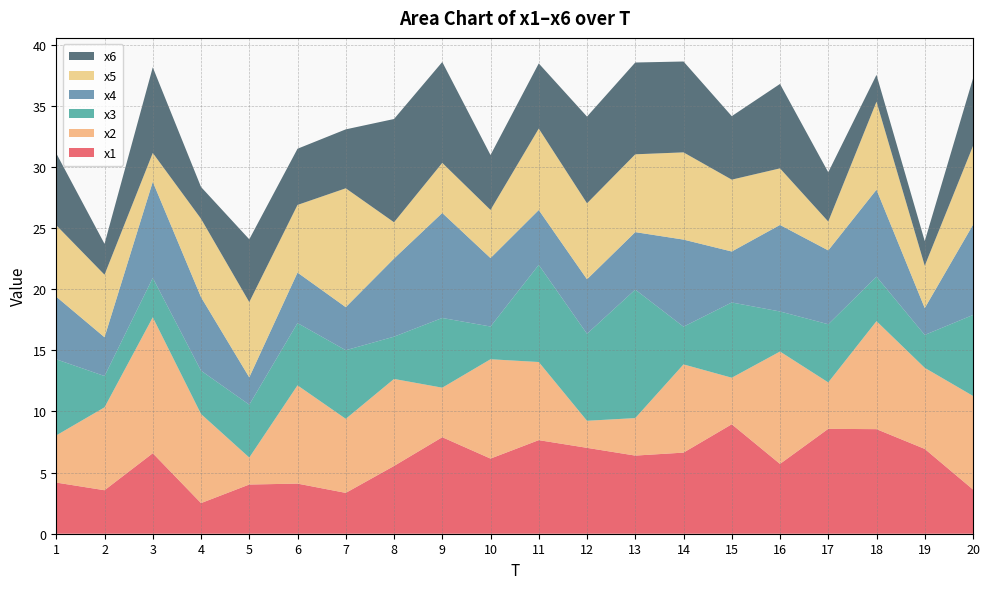

Reading right to left, transcribe all the data shown in this chart.

x1: 20=3.6	19=6.9	18=8.6	17=8.6	16=5.7	15=9.0	14=6.6	13=6.4	12=7.0	11=7.7	10=6.1	9=7.9	8=5.5	7=3.3	6=4.1	5=4.0	4=2.5	3=6.6	2=3.6	1=4.2
x2: 20=7.7	19=6.6	18=8.8	17=3.8	16=9.2	15=3.8	14=7.2	13=3.1	12=2.2	11=6.4	10=8.1	9=4.1	8=7.1	7=6.1	6=8.0	5=2.2	4=7.3	3=11.1	2=6.8	1=3.9
x3: 20=6.6	19=2.7	18=3.6	17=4.8	16=3.3	15=6.2	14=3.1	13=10.5	12=7.1	11=7.9	10=2.7	9=5.7	8=3.5	7=5.6	6=5.1	5=4.3	4=3.5	3=3.2	2=2.6	1=6.2
x4: 20=7.4	19=2.2	18=7.1	17=6.0	16=7.1	15=4.2	14=7.1	13=4.7	12=4.5	11=4.5	10=5.6	9=8.6	8=6.4	7=3.5	6=4.1	5=2.2	4=6.0	3=7.9	2=3.2	1=5.1
x5: 20=6.4	19=3.5	18=7.2	17=2.4	16=4.6	15=5.9	14=7.1	13=6.4	12=6.2	11=6.7	10=3.9	9=4.1	8=3.0	7=9.7	6=5.5	5=6.2	4=6.4	3=2.4	2=5.1	1=5.8
x6: 20=5.5	19=2.0	18=2.2	17=4.0	16=6.9	15=5.2	14=7.4	13=7.5	12=7.1	11=5.3	10=4.5	9=8.3	8=8.4	7=4.8	6=4.6	5=5.1	4=2.6	3=7.0	2=2.5	1=5.9